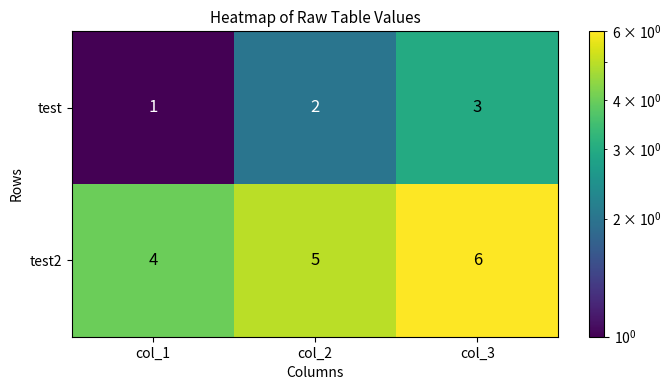

At which category does the chart reach its peak across all series?

col_3